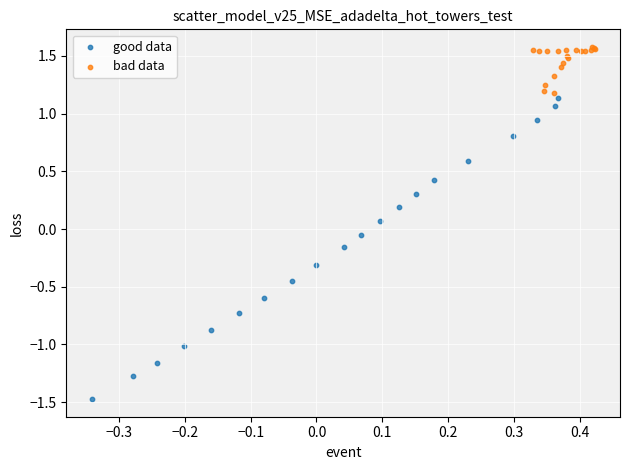

Which series reaches the maximum Y coordinate?

bad data